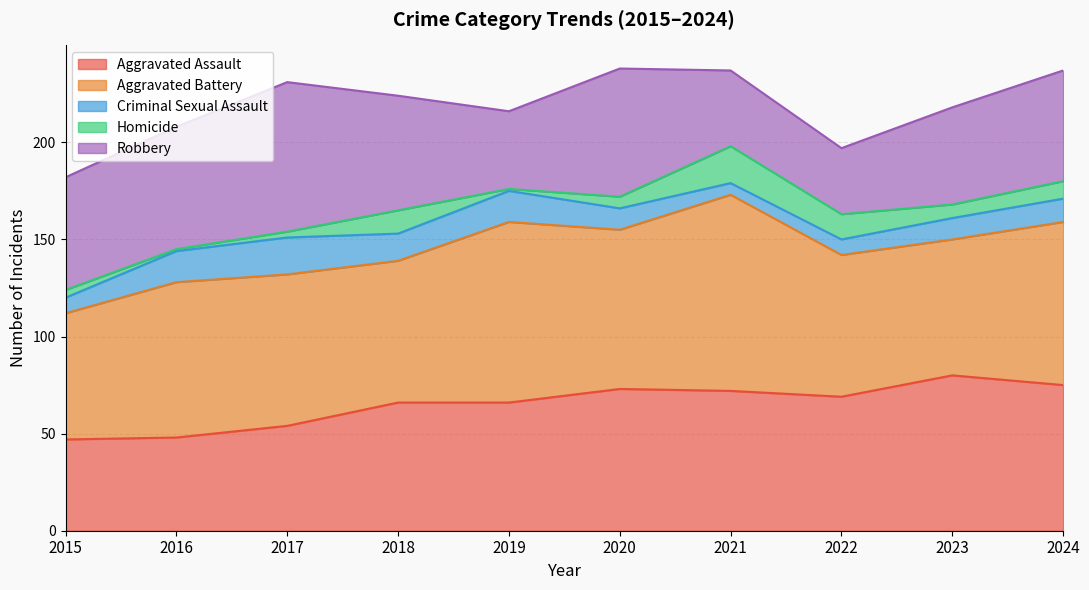

True or false: Robbery and Aggravated Battery intersect in this chart.

False